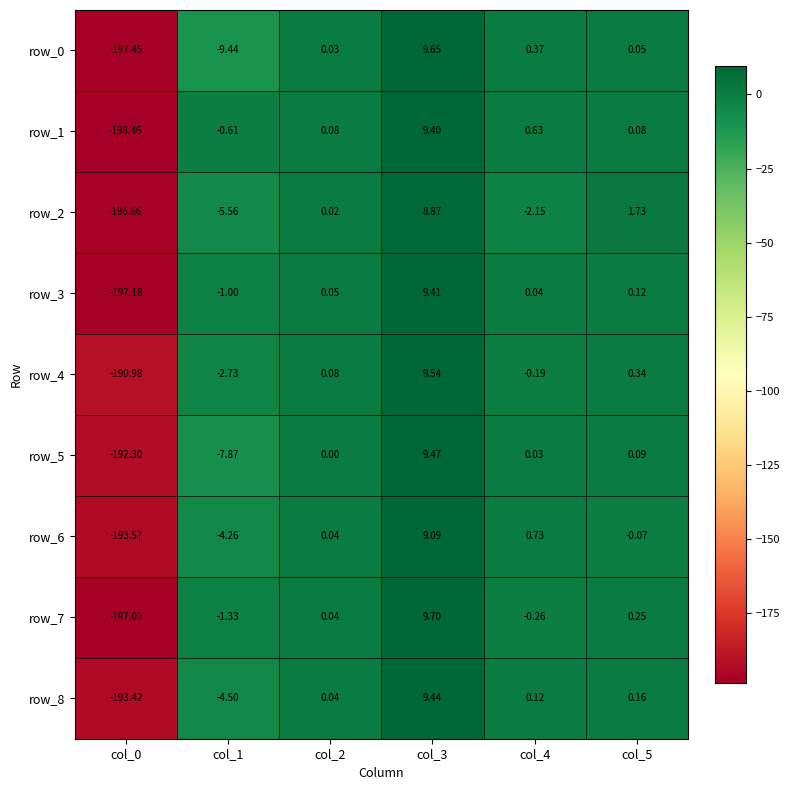

What is the difference between the row_3 values at col_5 and col_4?

0.1